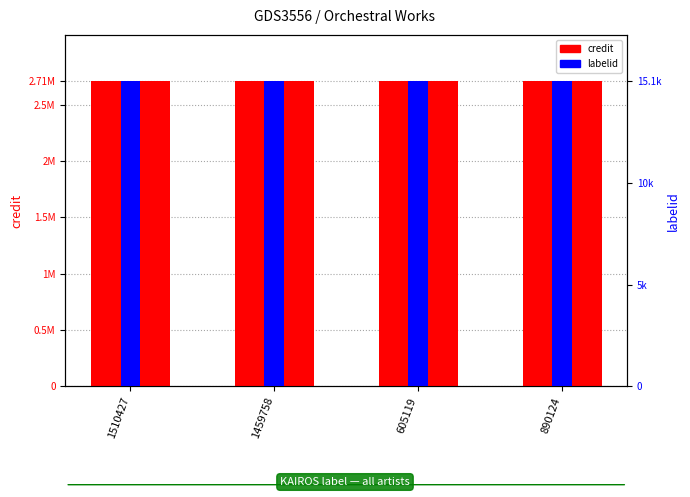

Reading left to right, transcribe all the data shown in this chart.

credit: 2713725	2713725	2713725	2713725
labelid: 15061	15061	15061	15061